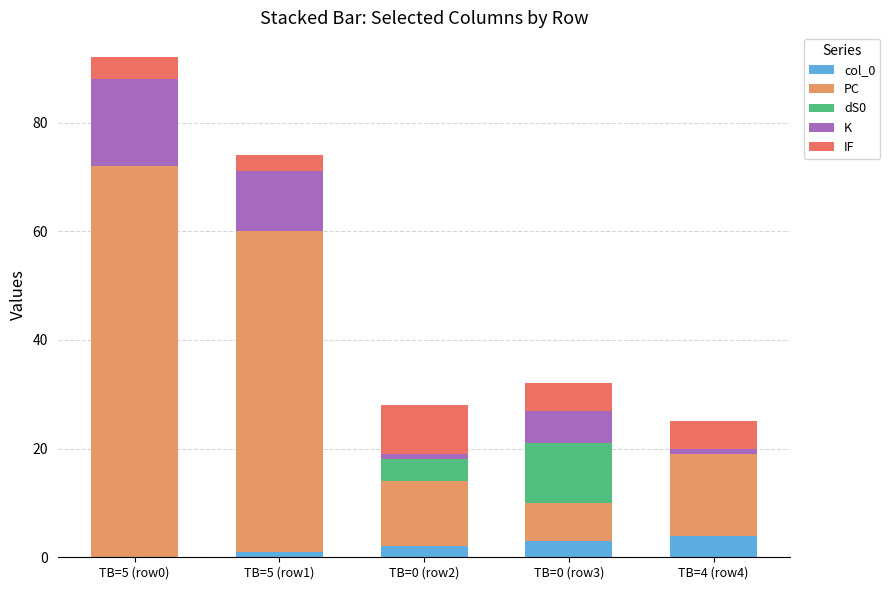

At which category is the sum across all series the highest?

TB=5 (row0)